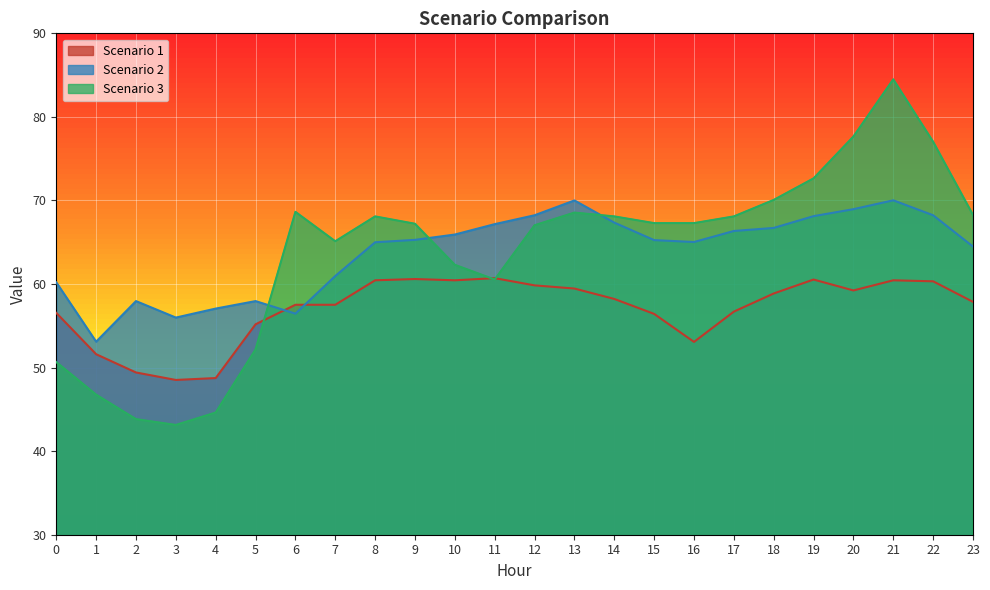

How many data points does each series have?

24